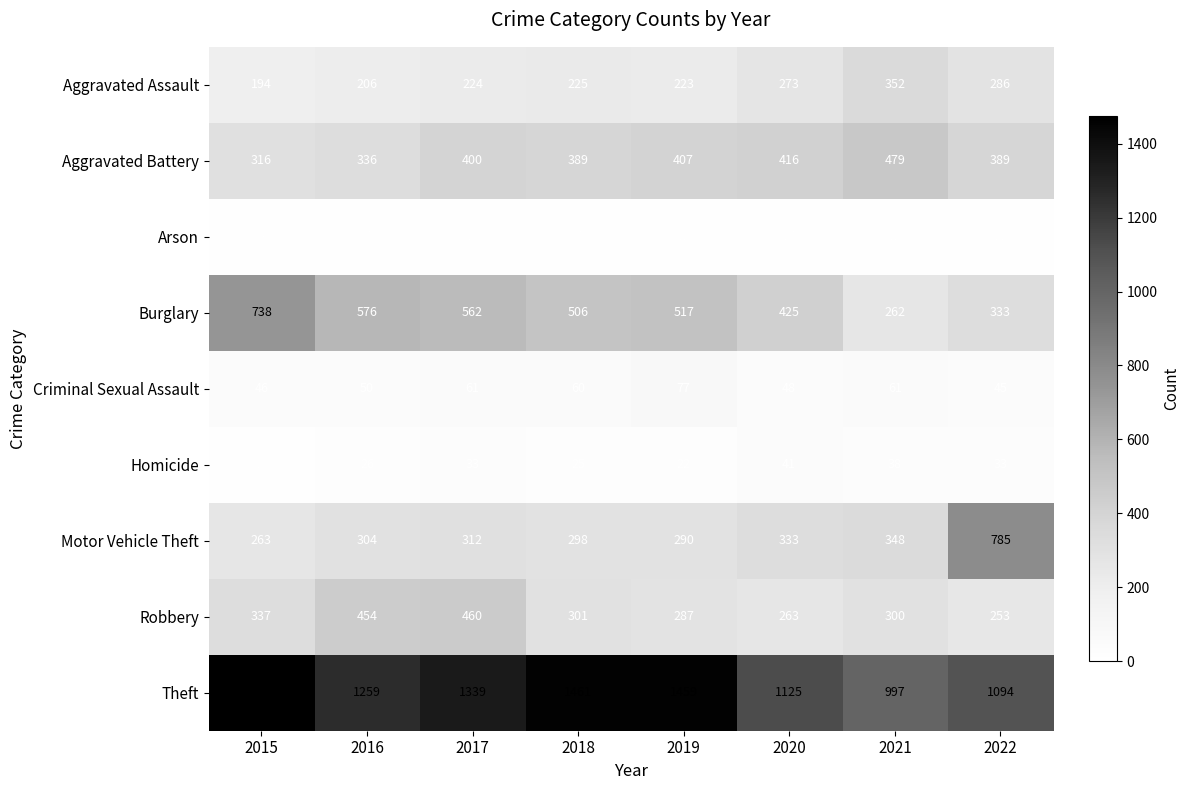

At how many categories does at least one series exceed 326?

8